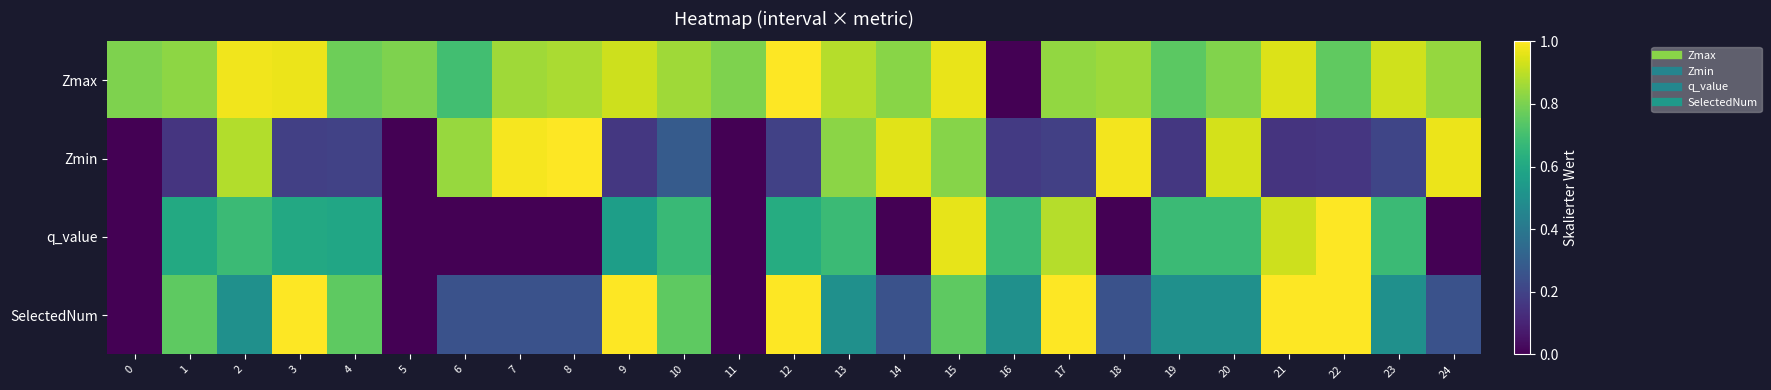

What is the spread (max minus min) of values at 6?

0.8